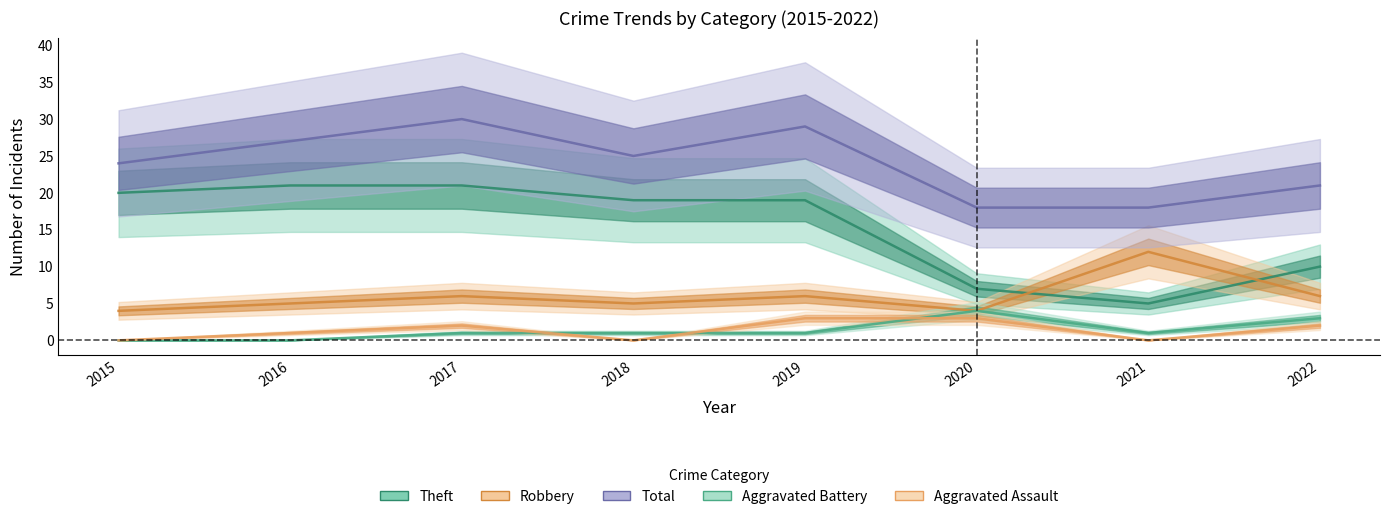

Where do Aggravated Battery and Aggravated Assault first cross each other?

2017 and 2018